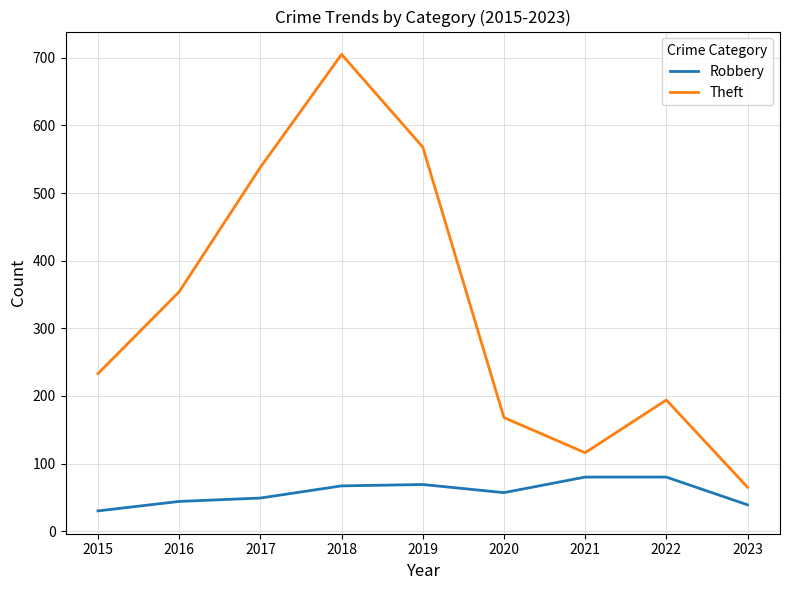

Which category has the lowest value in the Theft series?

2023